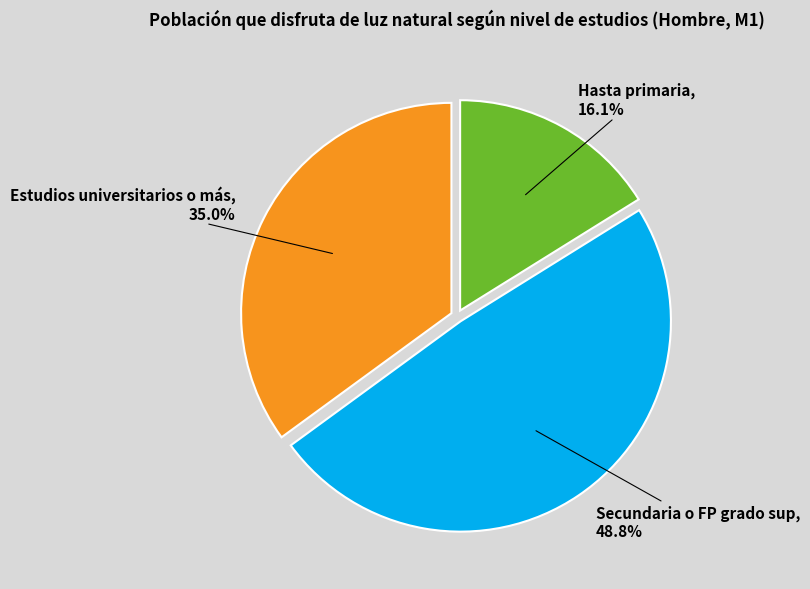

The Secundaria o FP grado sup slice represents 38% of the pie. True or false?

False